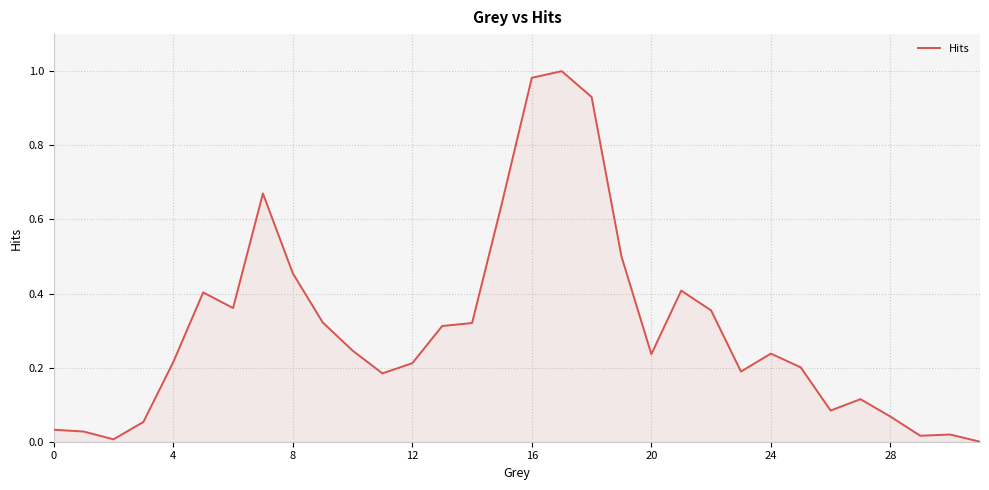

How many lines are shown in the chart?

1